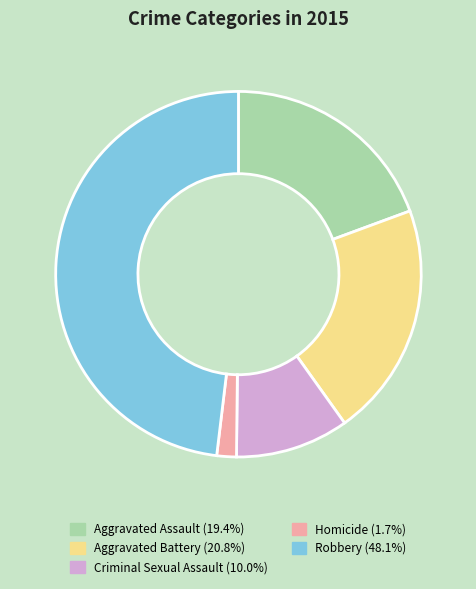

What is the ratio of the value at Robbery (48.1%) to the value at Criminal Sexual Assault (10.0%)?

4.8